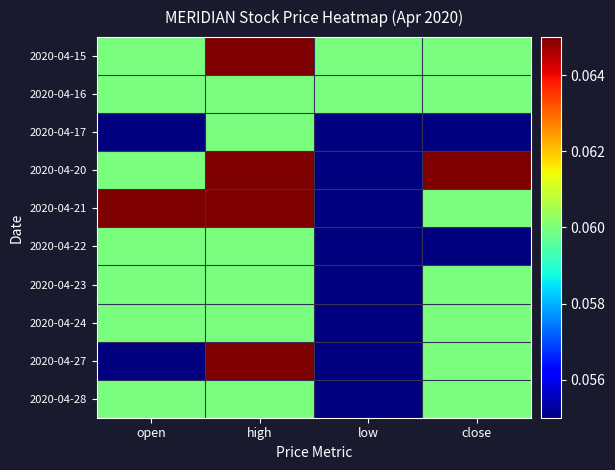

Reading left to right, what are all the values shown in this chart?

2020-04-15: open=0.1	high=0.1	low=0.1	close=0.1
2020-04-16: open=0.1	high=0.1	low=0.1	close=0.1
2020-04-17: open=0.1	high=0.1	low=0.1	close=0.1
2020-04-20: open=0.1	high=0.1	low=0.1	close=0.1
2020-04-21: open=0.1	high=0.1	low=0.1	close=0.1
2020-04-22: open=0.1	high=0.1	low=0.1	close=0.1
2020-04-23: open=0.1	high=0.1	low=0.1	close=0.1
2020-04-24: open=0.1	high=0.1	low=0.1	close=0.1
2020-04-27: open=0.1	high=0.1	low=0.1	close=0.1
2020-04-28: open=0.1	high=0.1	low=0.1	close=0.1